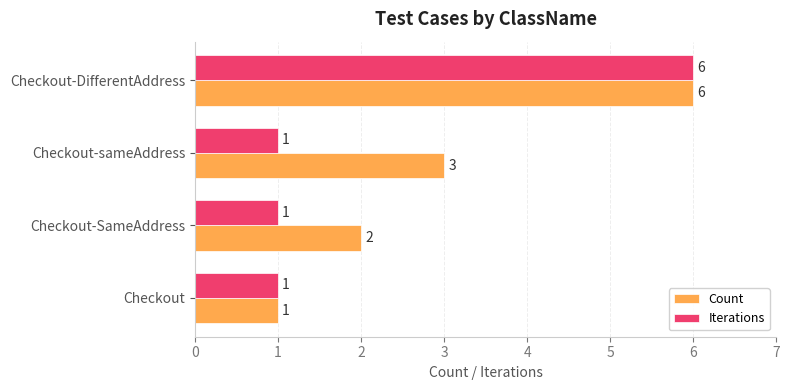

What value does the Count series have at Checkout-sameAddress?

3